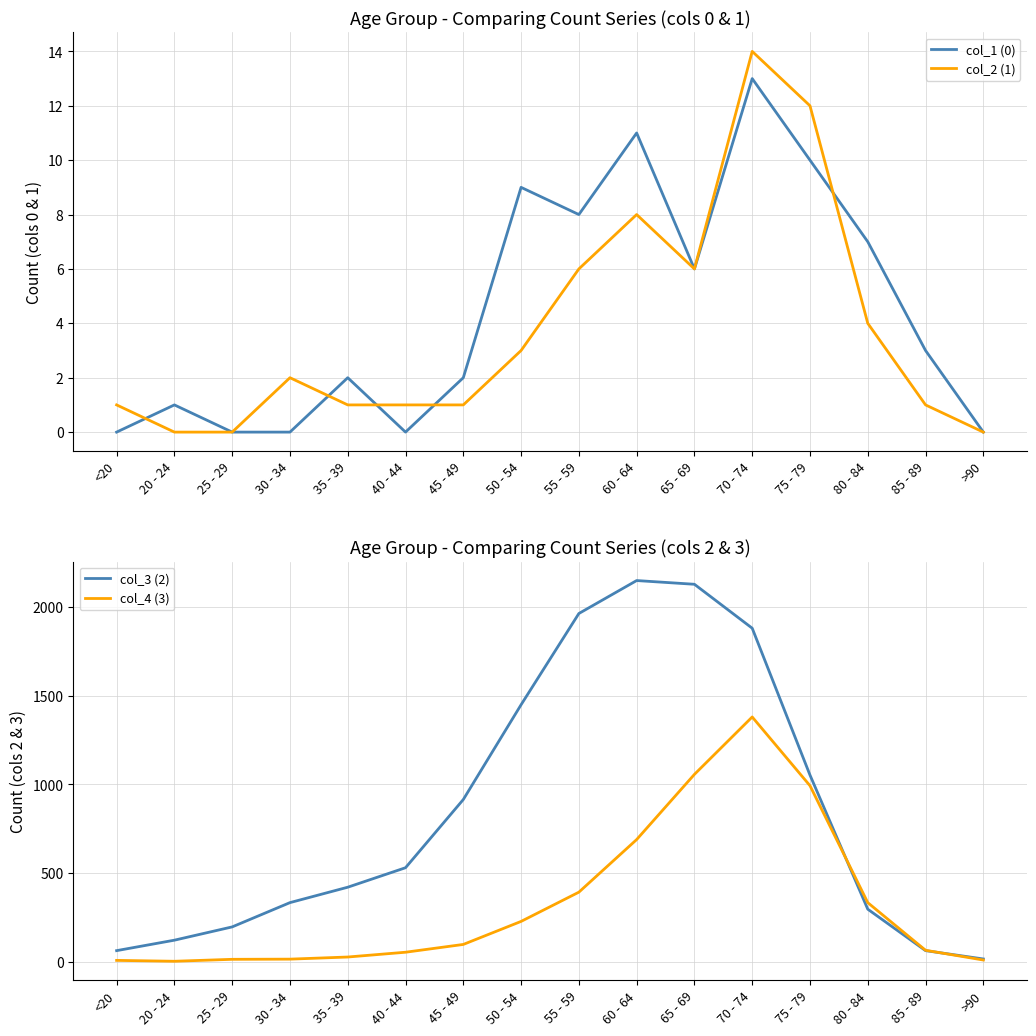

What position from the left is >90?

16